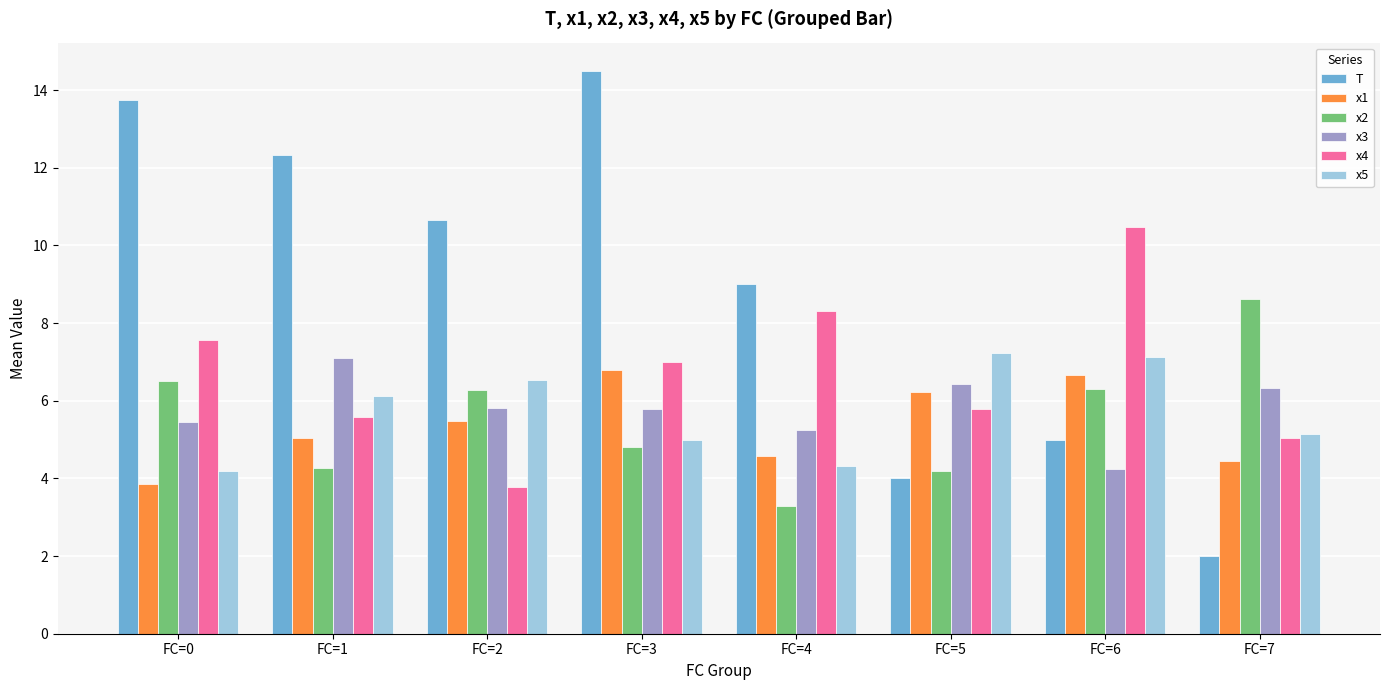

Which category has the highest value across all series?

FC=3